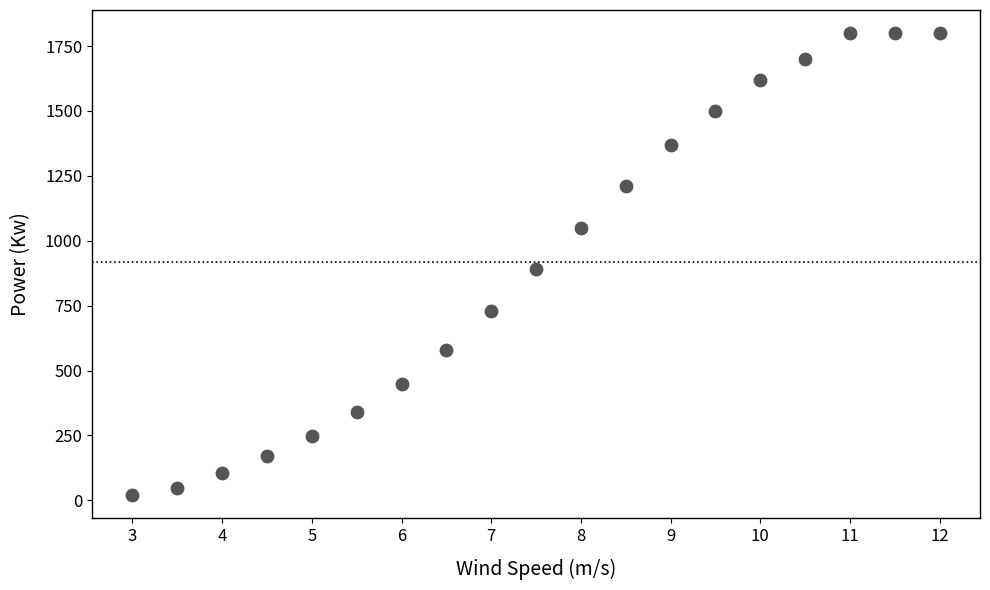

What Y value in the scatter plot is closest to 910?

890.0